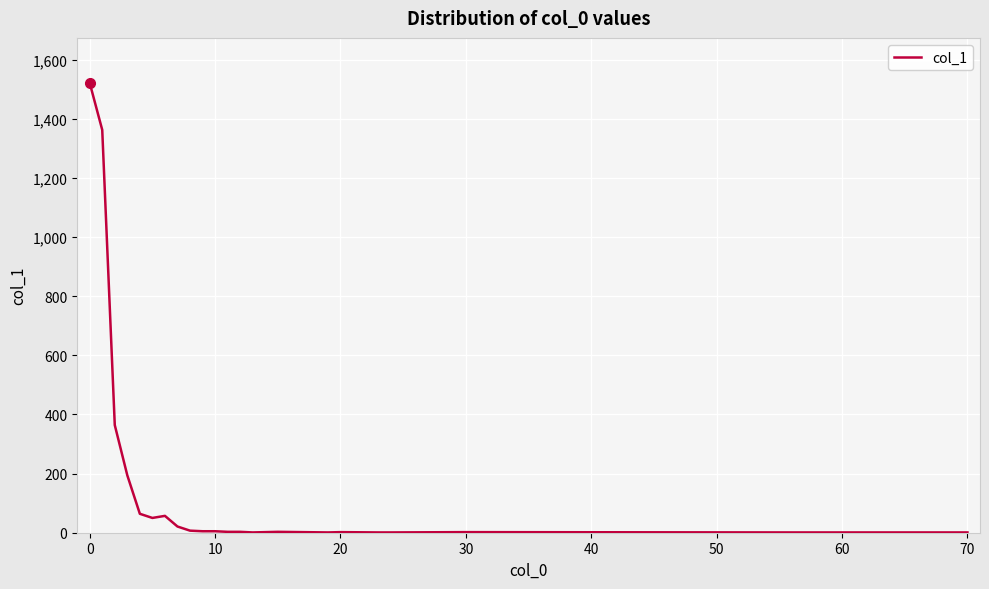

What is the greatest value displayed?

1521